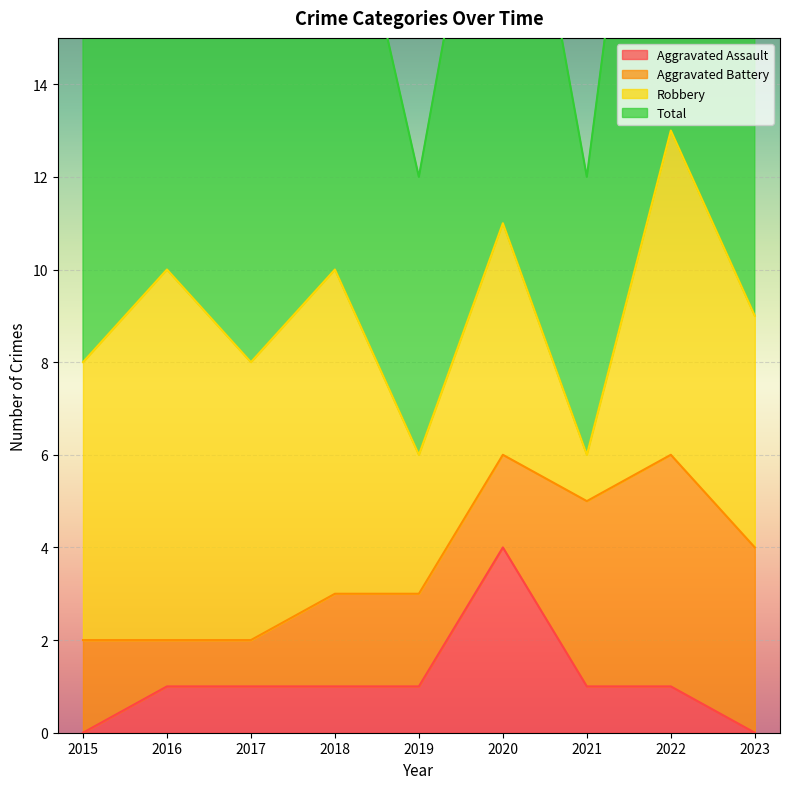

Count the Total values in the range 8 to 10.

5